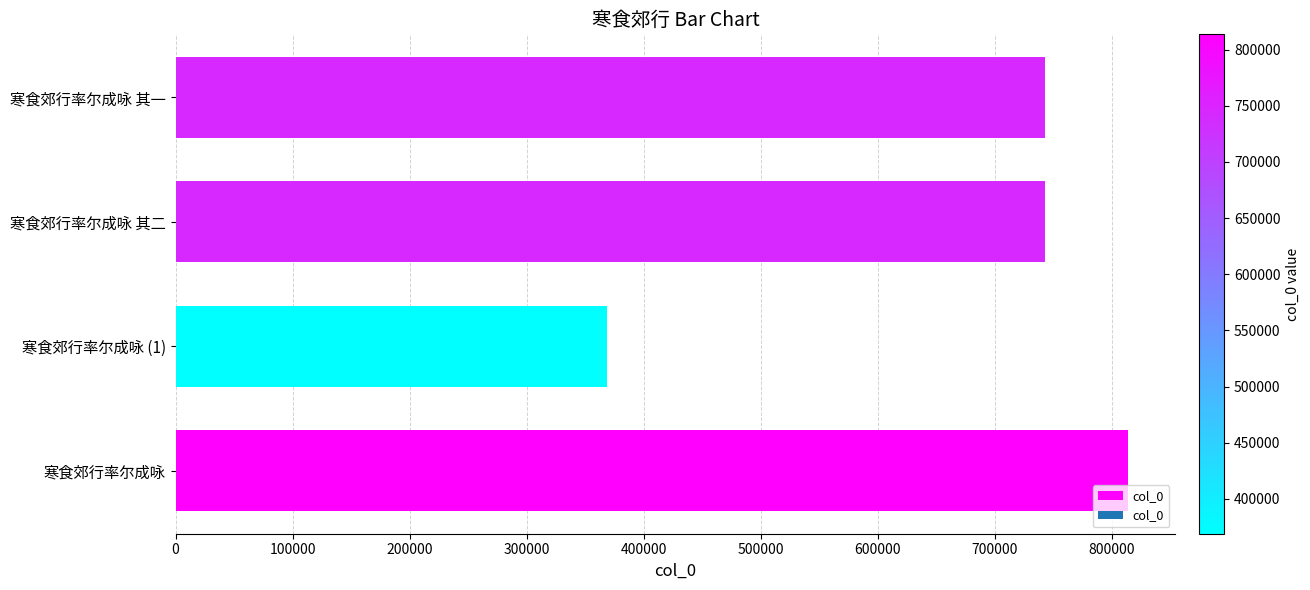

Which category has the lowest value across all series?

寒食郊行率尔成咏 (1)